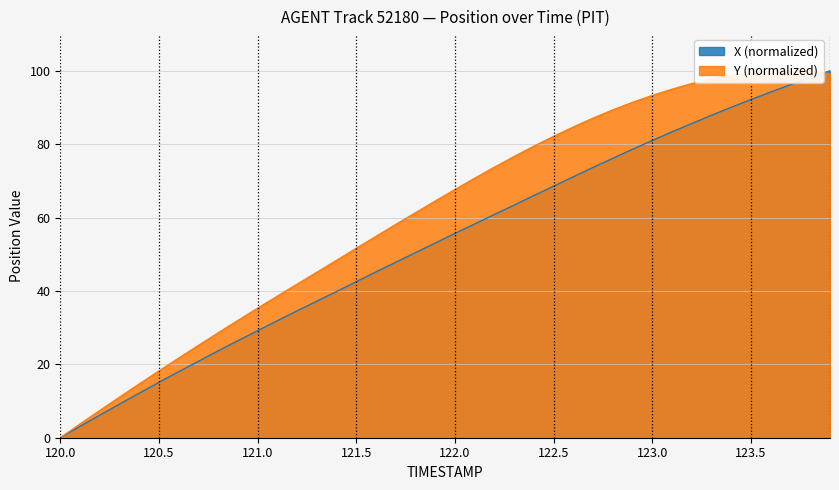

Is the value of Y at 123.5 greater than the value of X at 123.4?

Yes